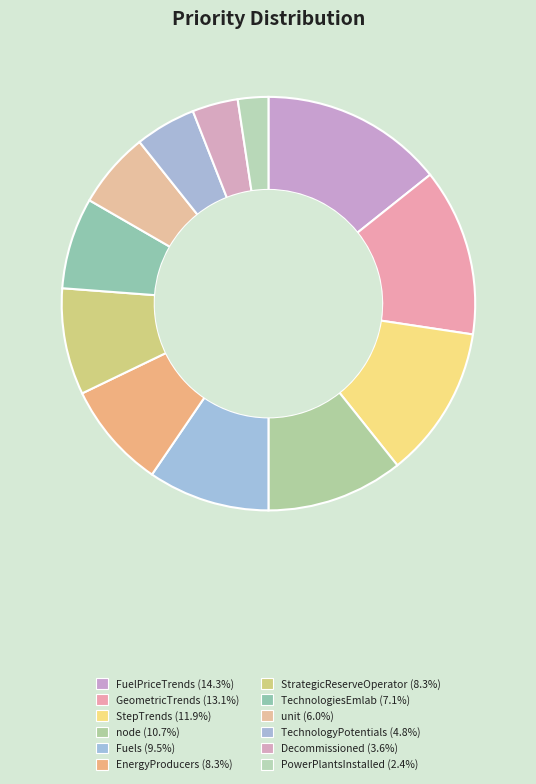

The unit slice represents 6% of the pie. True or false?

True